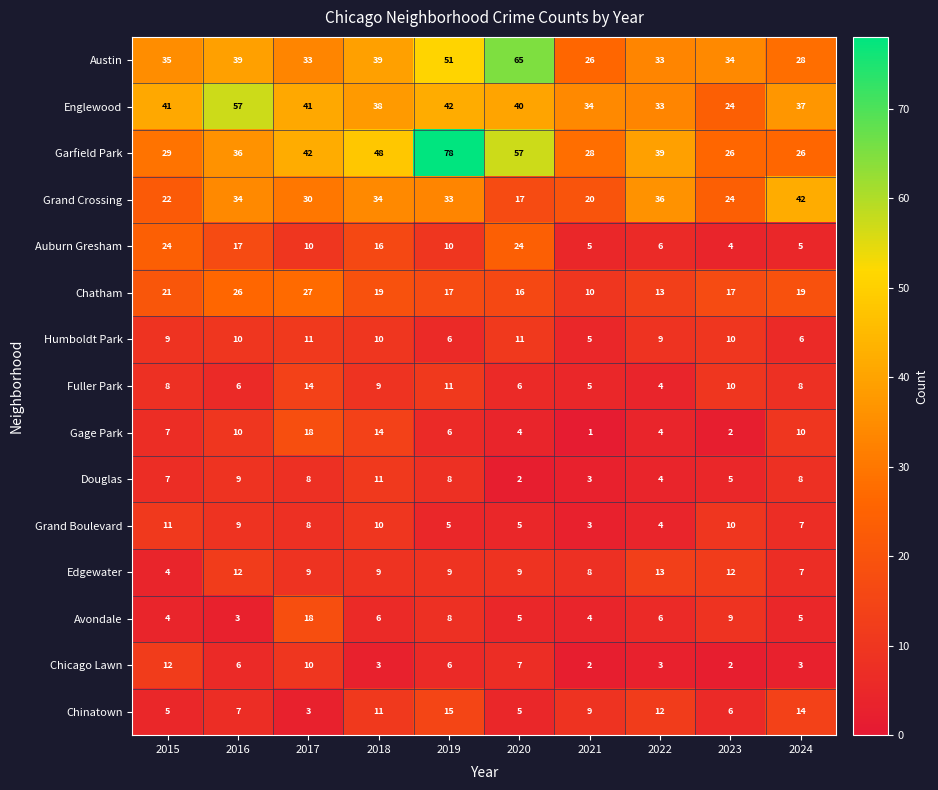

What is the minimum value shown in the chart?

1